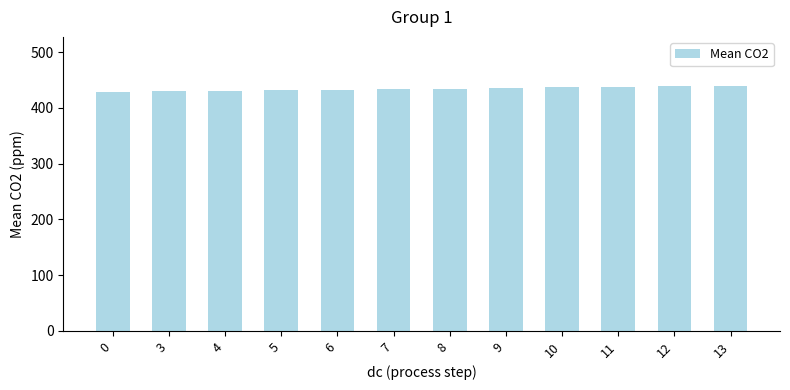

What is the smallest value displayed?

427.7